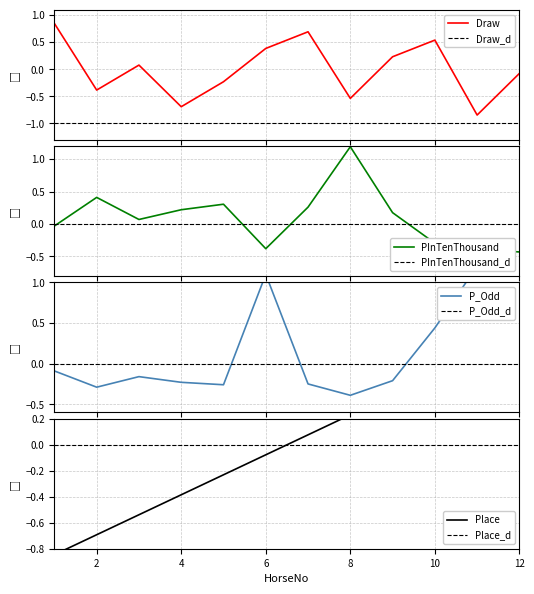

True or false: P_Odd has more than 1 interior local peaks.

True